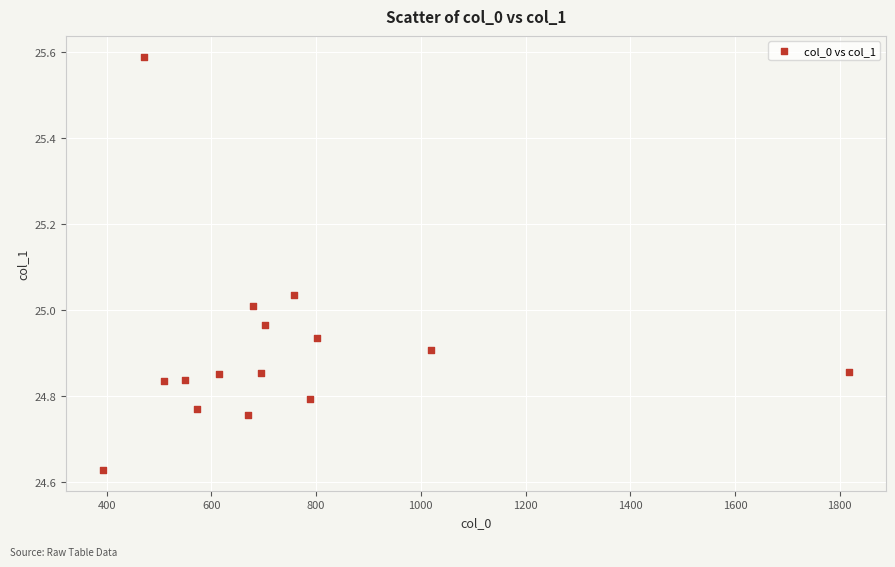

What is the range of Y values (max minus min)?

1.0